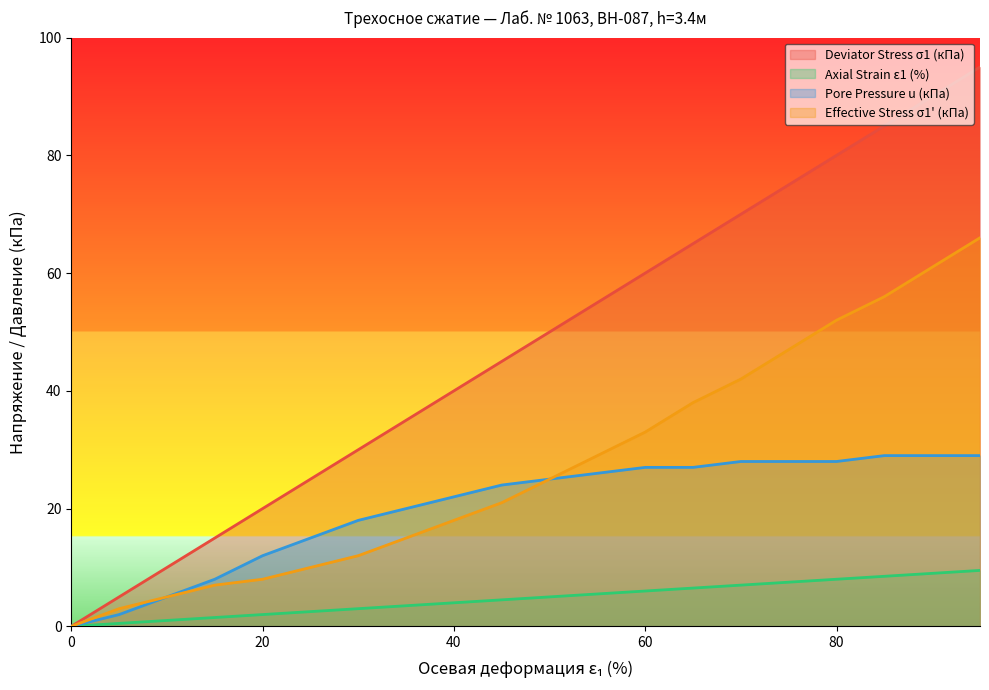

Does the chart display data point markers on the line(s)?

No